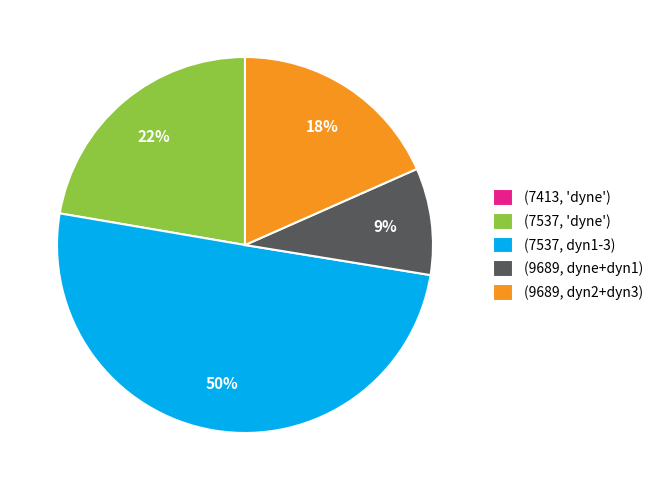

To the nearest percent, what percentage of the pie is (9689, dyn2+dyn3)?

18%